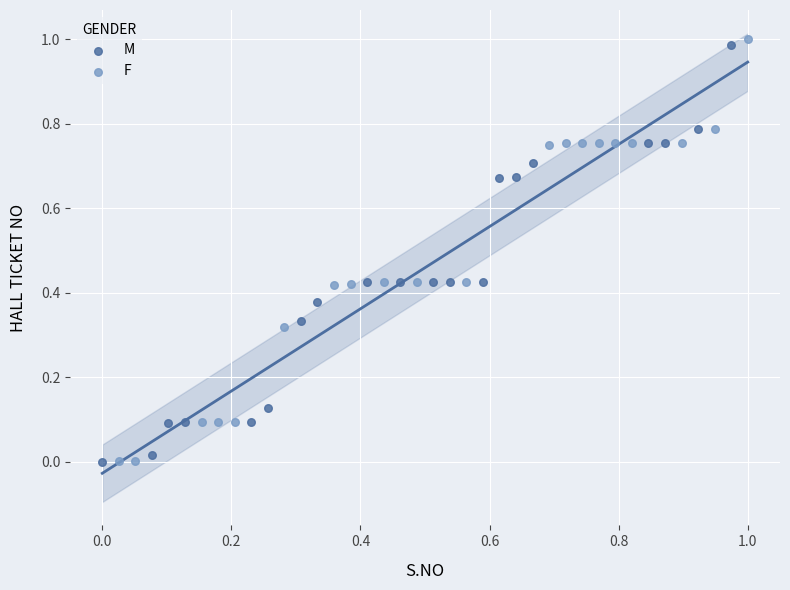

Which series has the largest Y range (max minus min)?

F